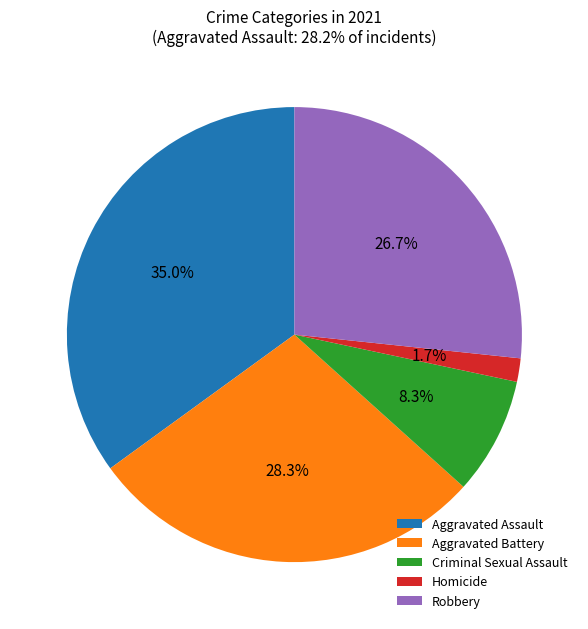

To the nearest percent, what portion does Criminal Sexual Assault represent?

8%